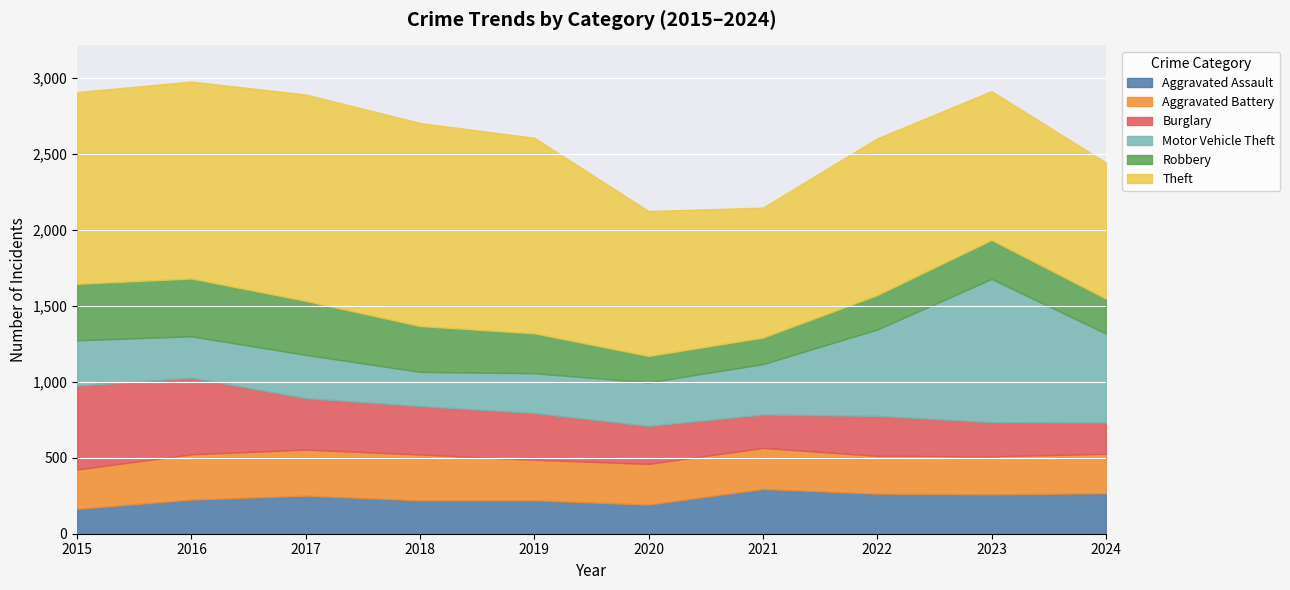

What is the average value of the Burglary series?

319